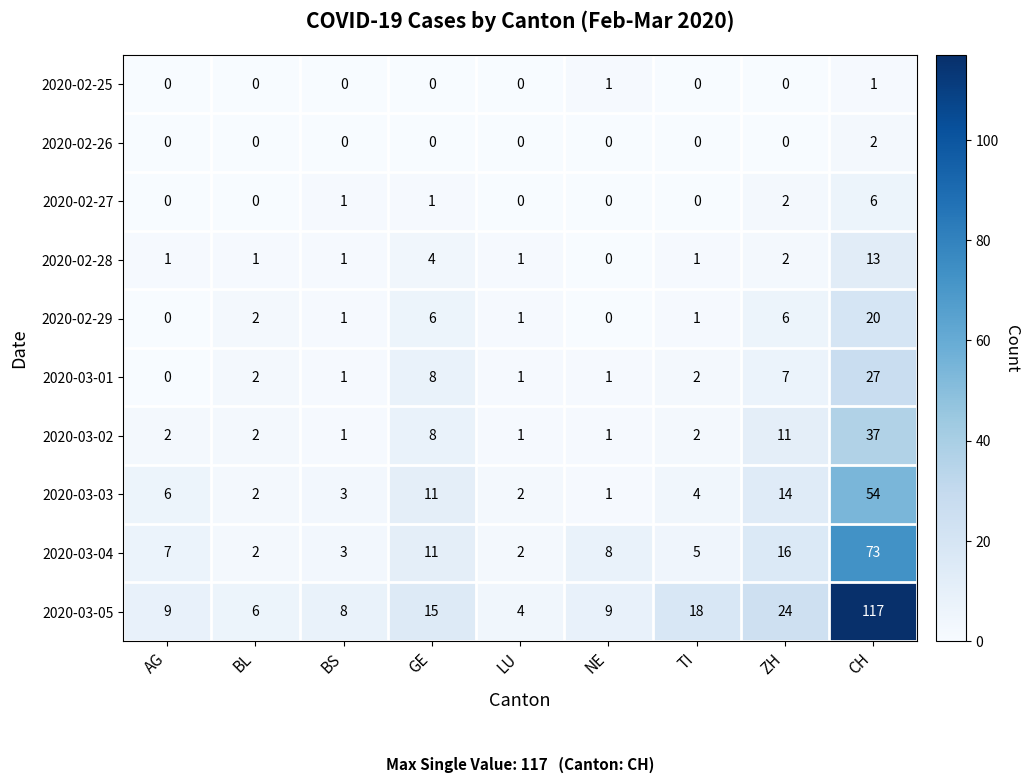

How many distinct data groups are displayed?

10